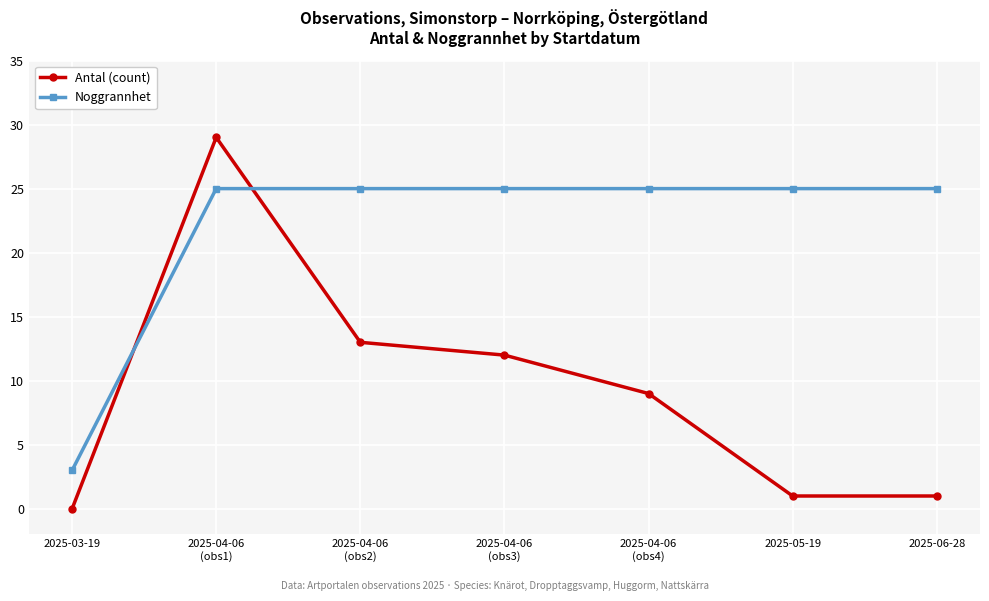

What is the lowest value of the Noggrannhet series?

3